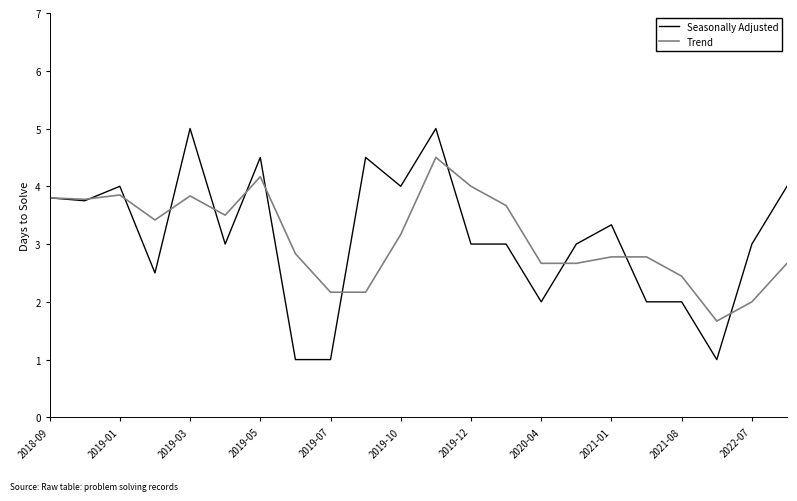

What is the greatest value displayed?

5.0